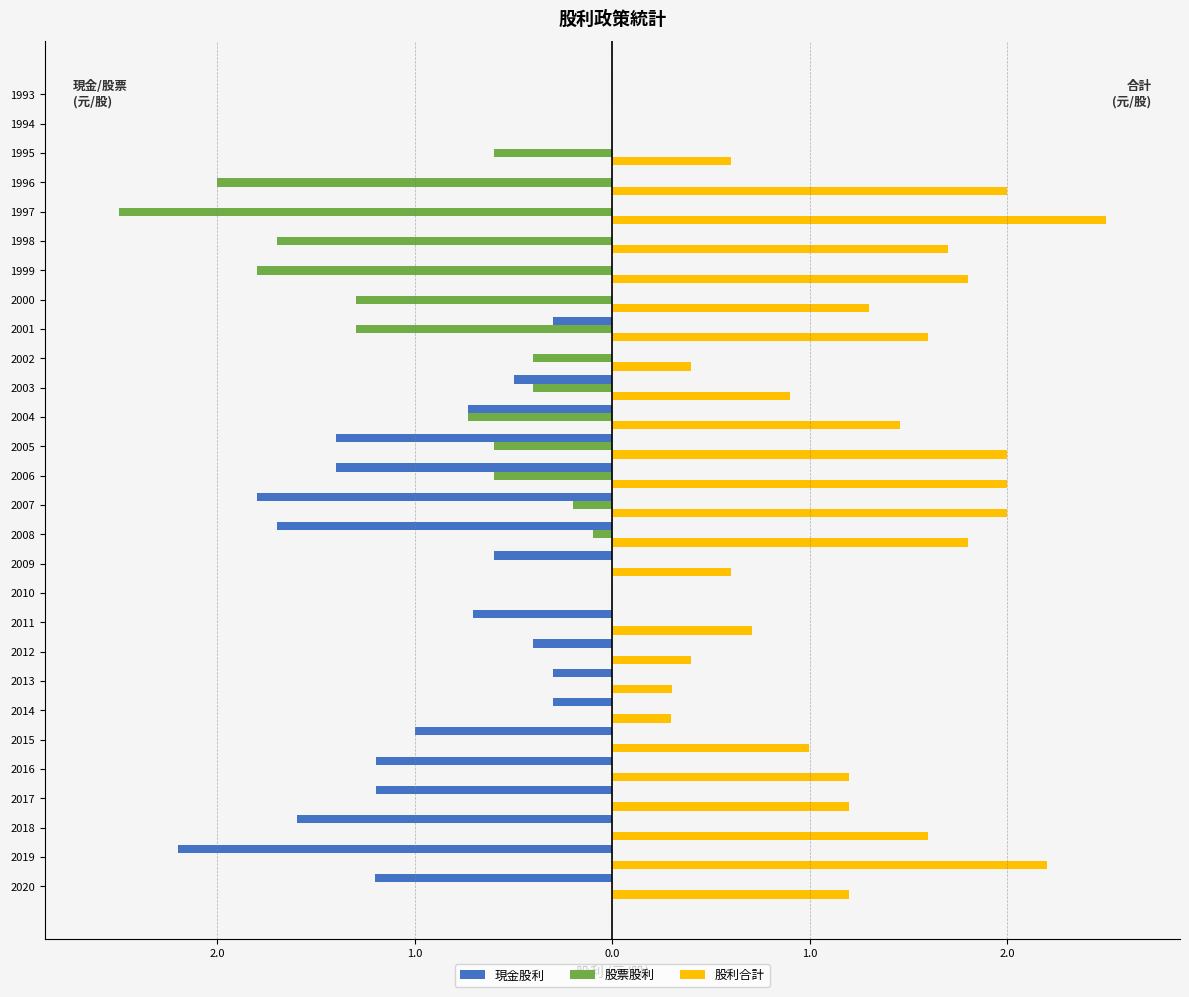

Which series has the largest total across all categories?

股利合計